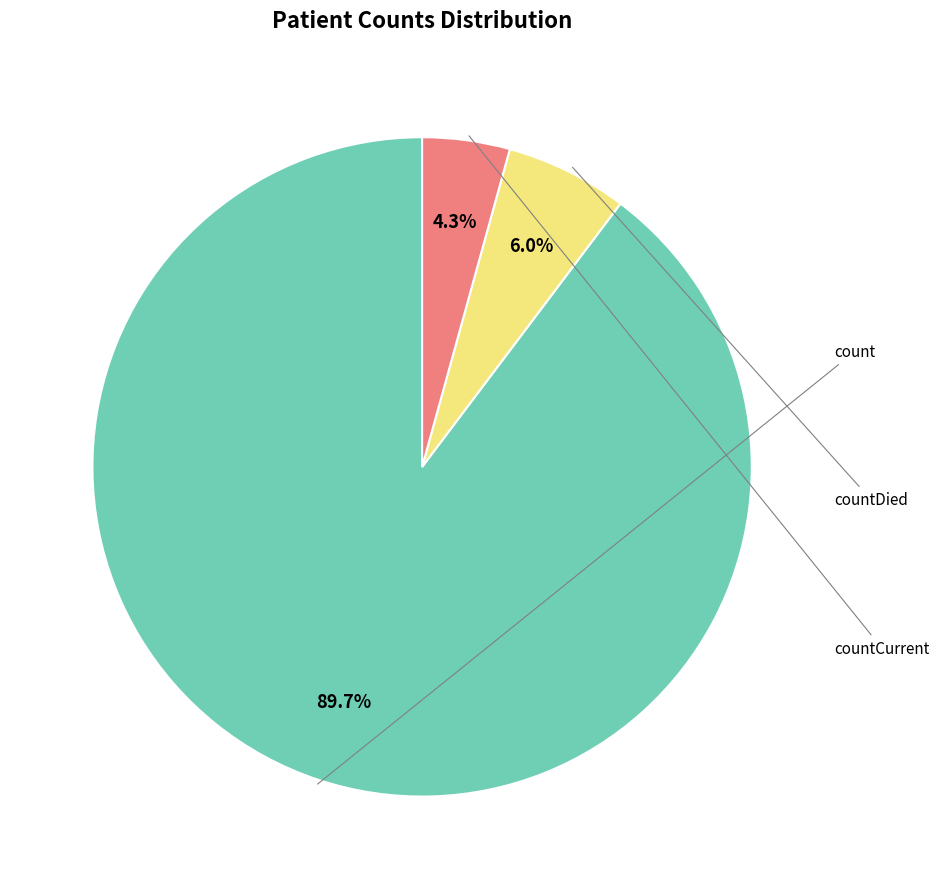

Is there any slice that represents more than half of the pie?

Yes